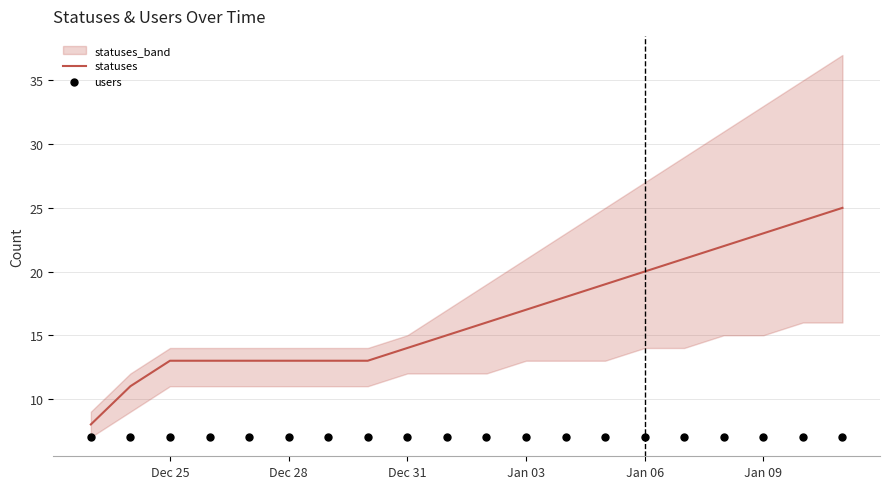

What is the highest value of the statuses series?

25